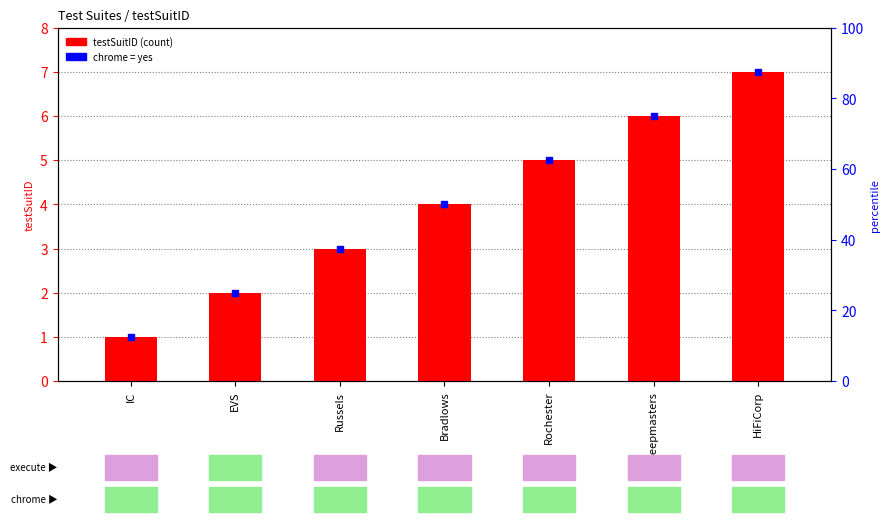

What is the difference between the second highest and second lowest values?

4